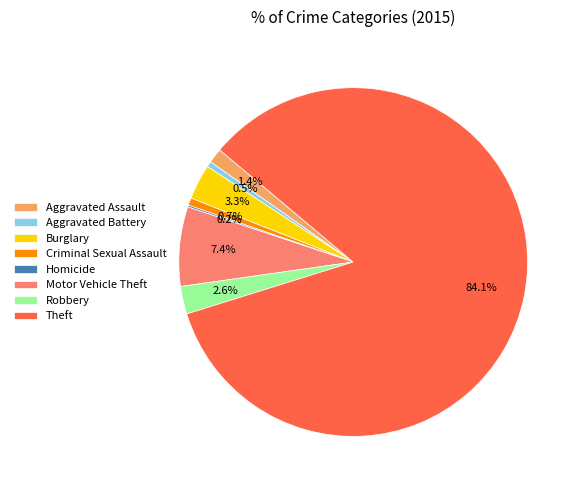

Is there a majority slice in this chart?

Yes